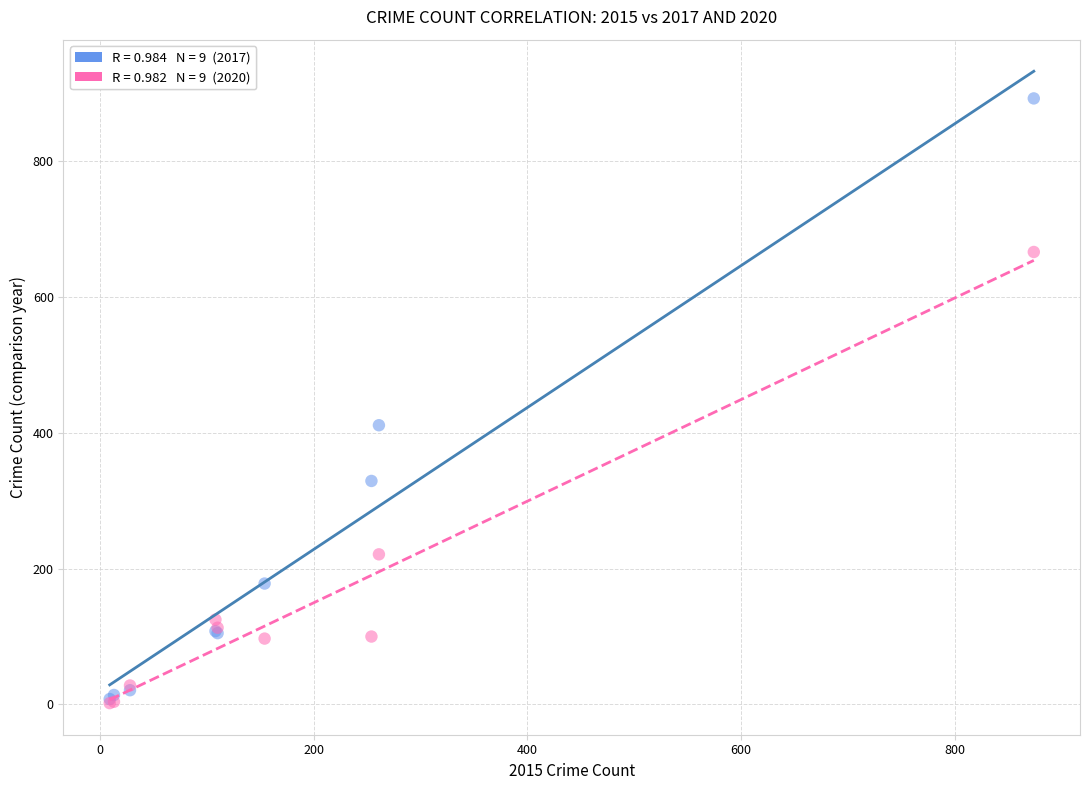

Across all series, what Y value is closest to 447?

411